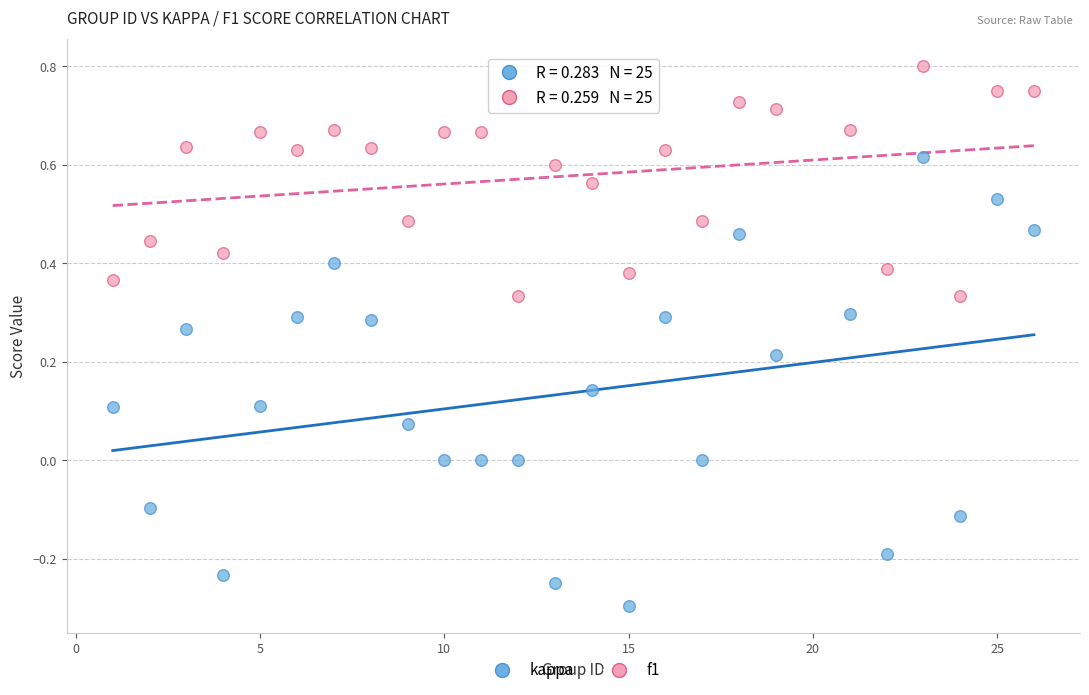

What are all the series names shown in the legend?

kappa, f1